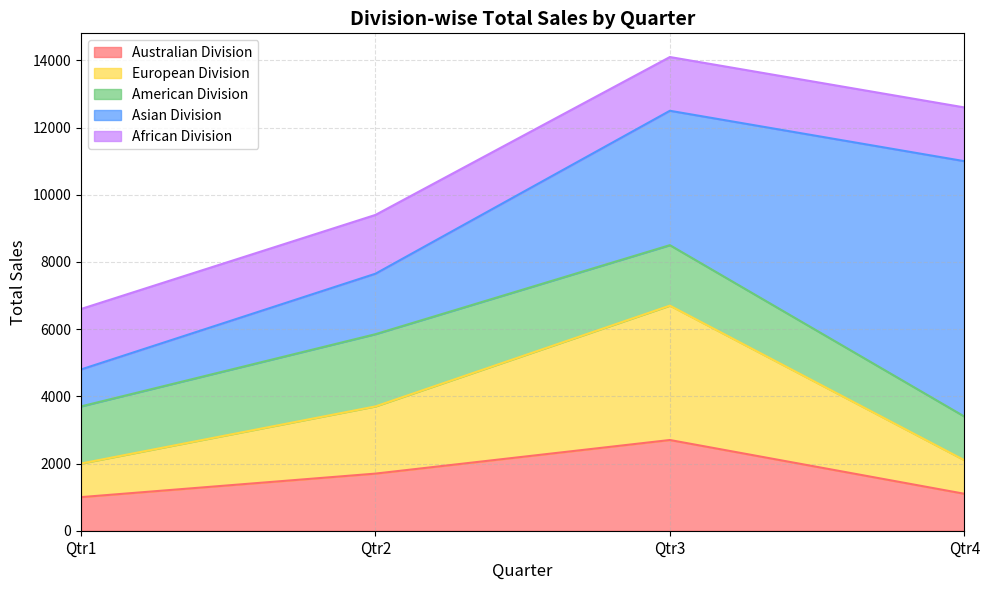

Which series changed the most between Qtr2 and Qtr4?

Asian Division